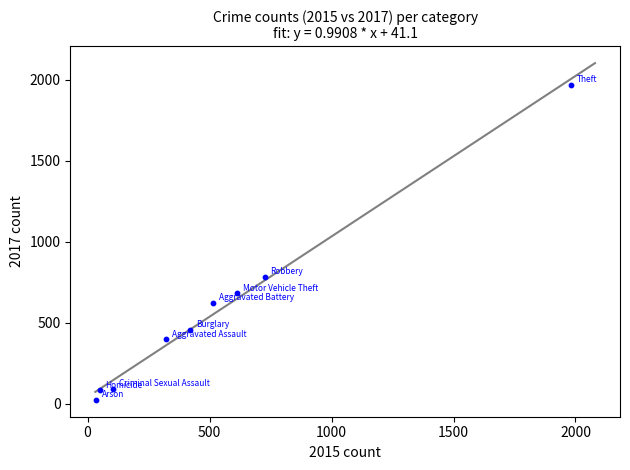

What is the range of X values (max minus min)?

1946